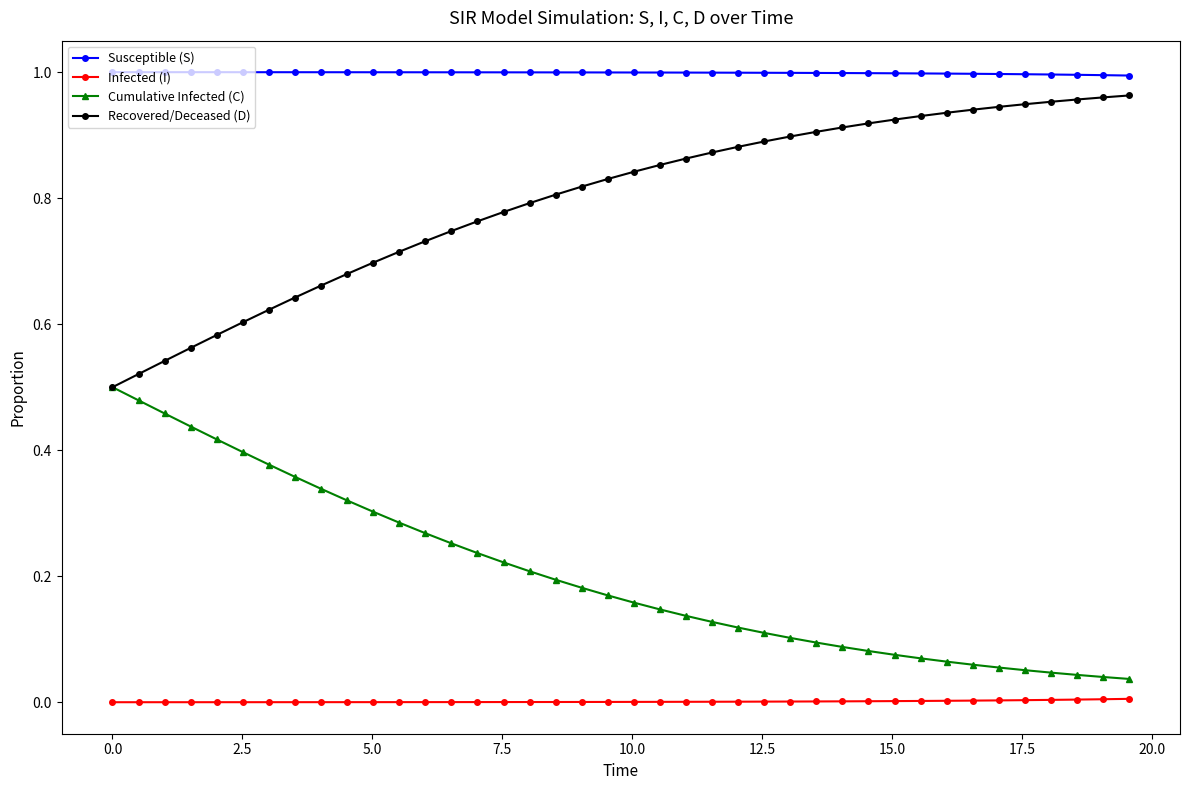

Which series has the largest total across all categories?

Susceptible (S)